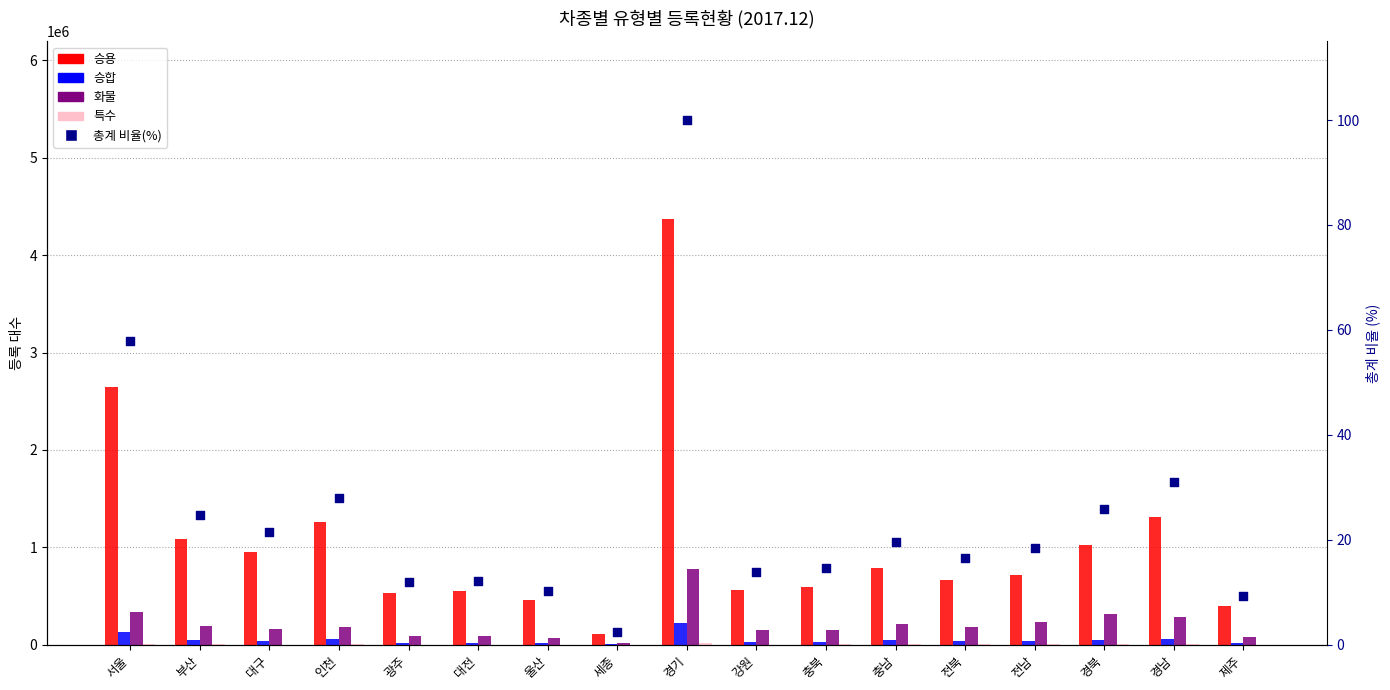

Which series has the widest spread of Y values?

승용